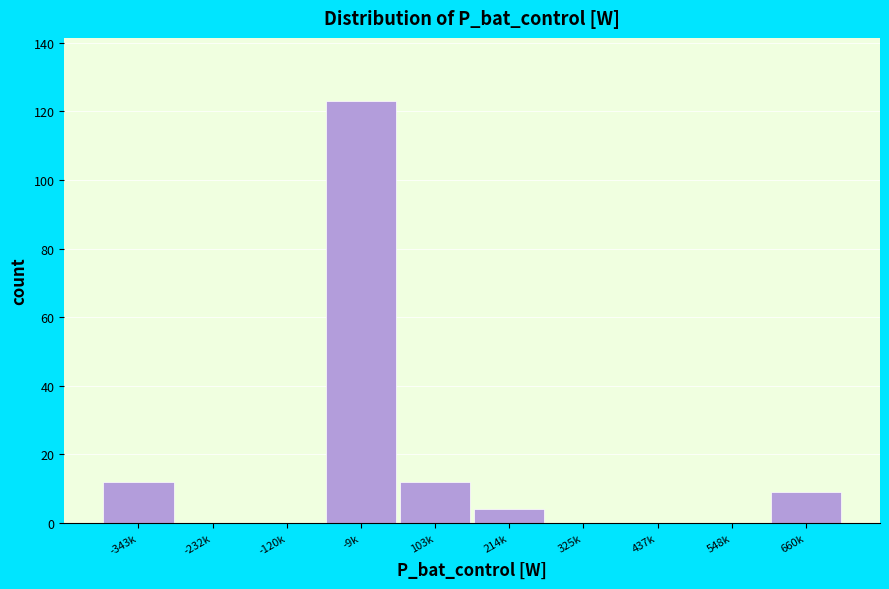

Reading left to right, transcribe all the data shown in this chart.

-343k=12	-232k=0	-120k=0	-9k=123	103k=12	214k=4	325k=0	437k=0	548k=0	660k=9